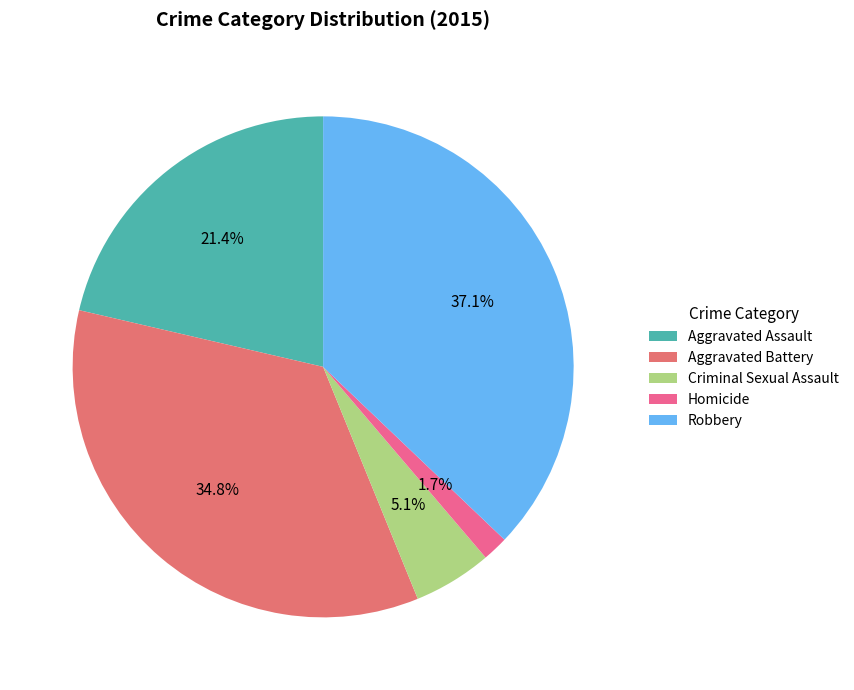

Combined, do Criminal Sexual Assault and Aggravated Battery account for over 50%?

No